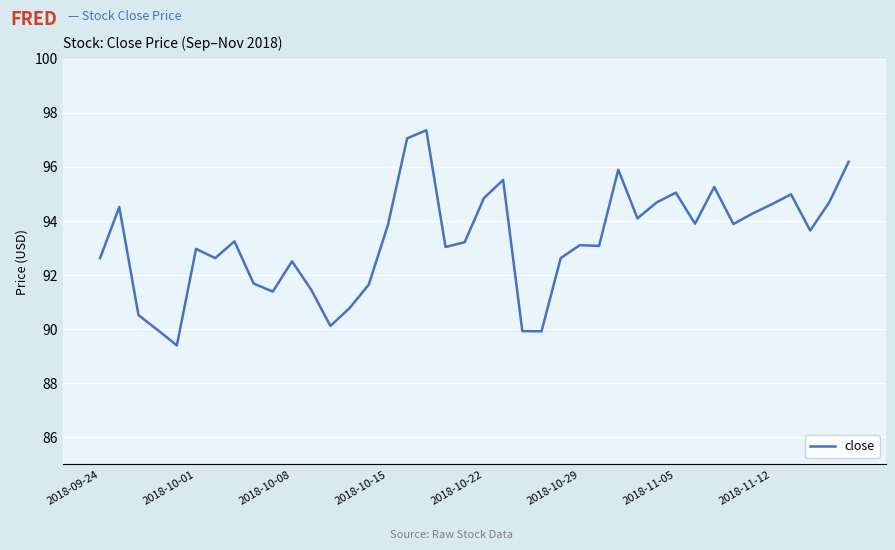

True or false: there are more than 2 points higher than both neighbors.

True